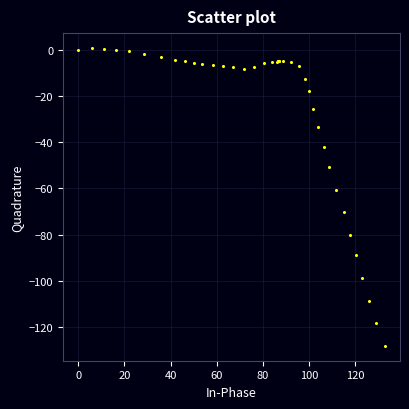

What Y value in the scatter plot is closest to -63?

-60.5